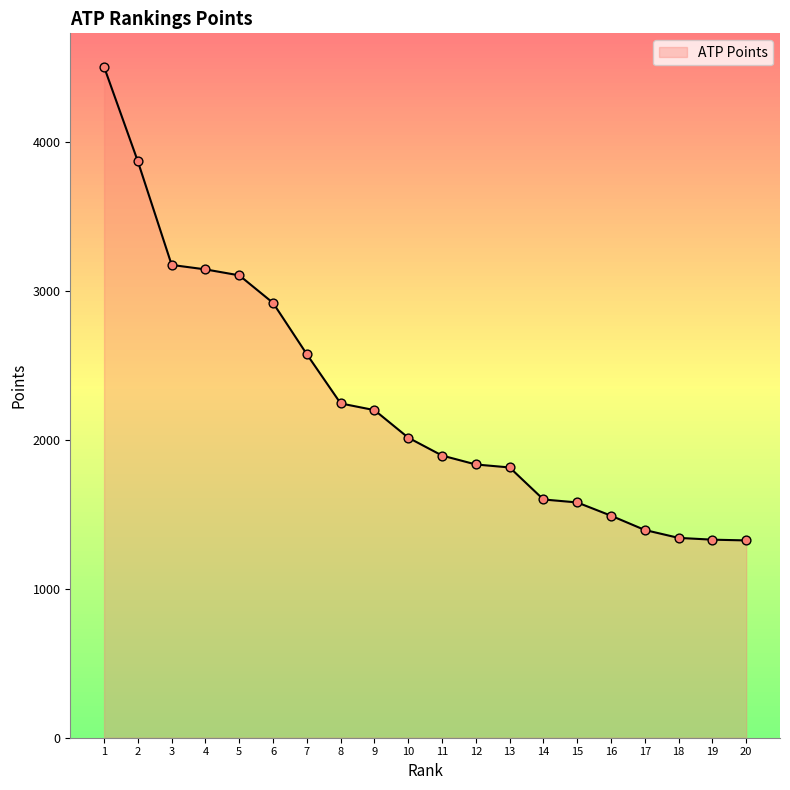

Approximately how many times larger is the value at 2 compared to 3?

1.2